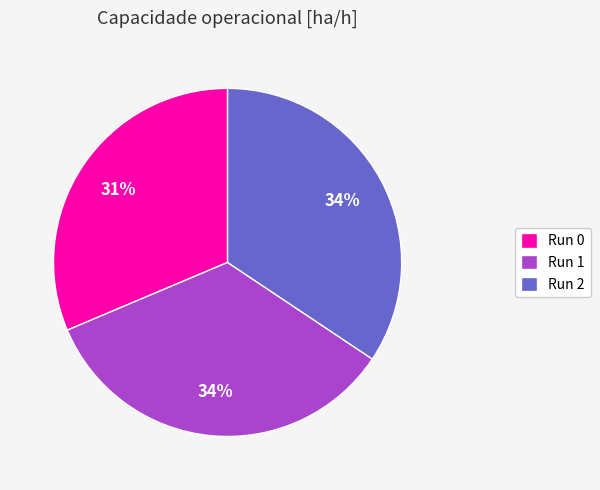

Count the number of slices in the pie.

3